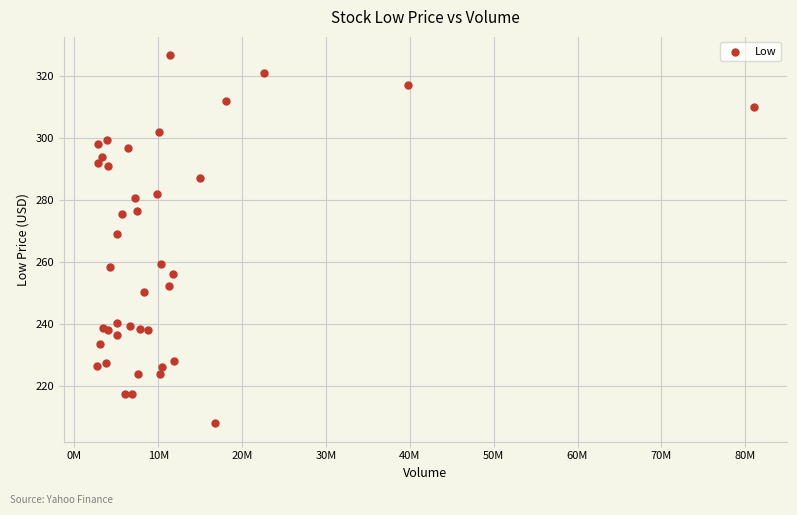

What Y value in the scatter plot is closest to 267?

269.0